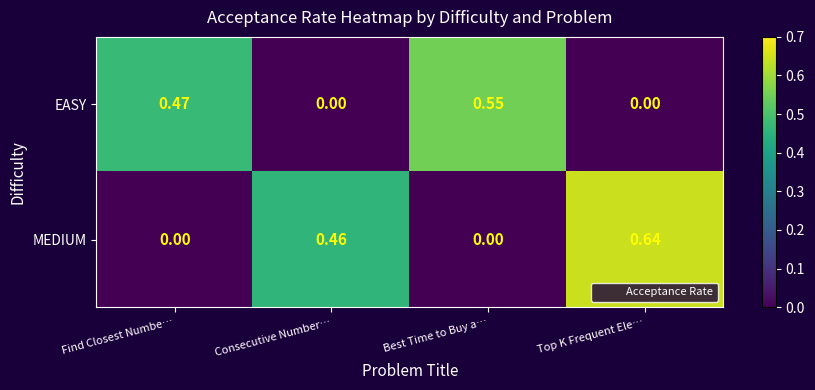

Which series has the largest range (max minus min)?

MEDIUM